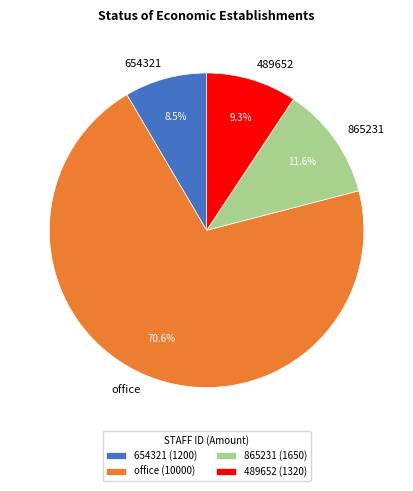

What is the smallest slice in the pie chart?

654321